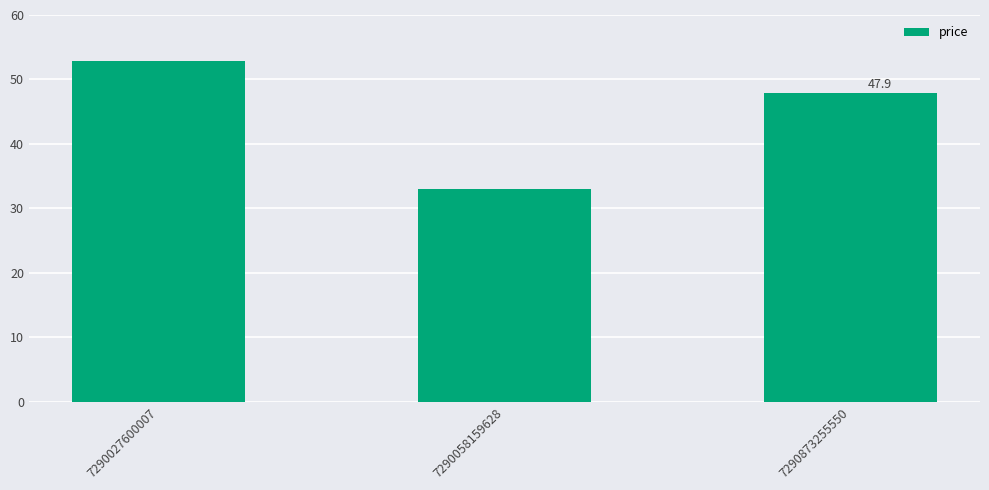

What is the value of the 3rd bar from the left?

47.9